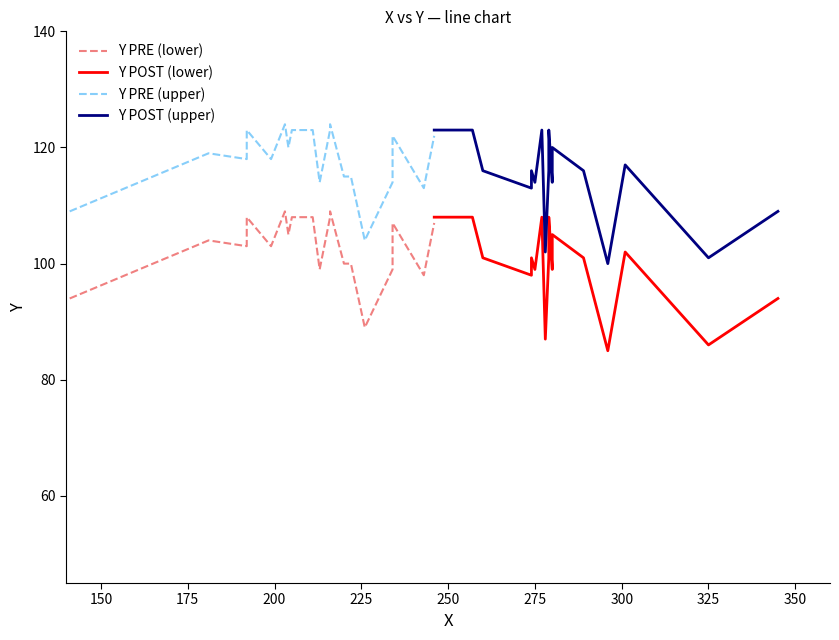

What is the difference between the Y POST (lower) values at 250 and 200?

10